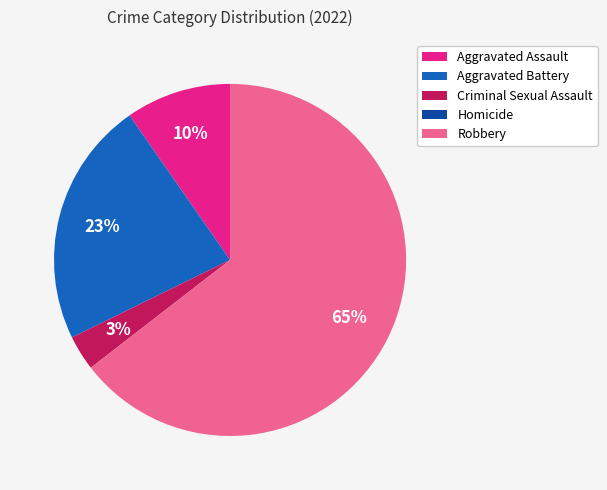

To the nearest percent, what is the average slice percentage?

20%